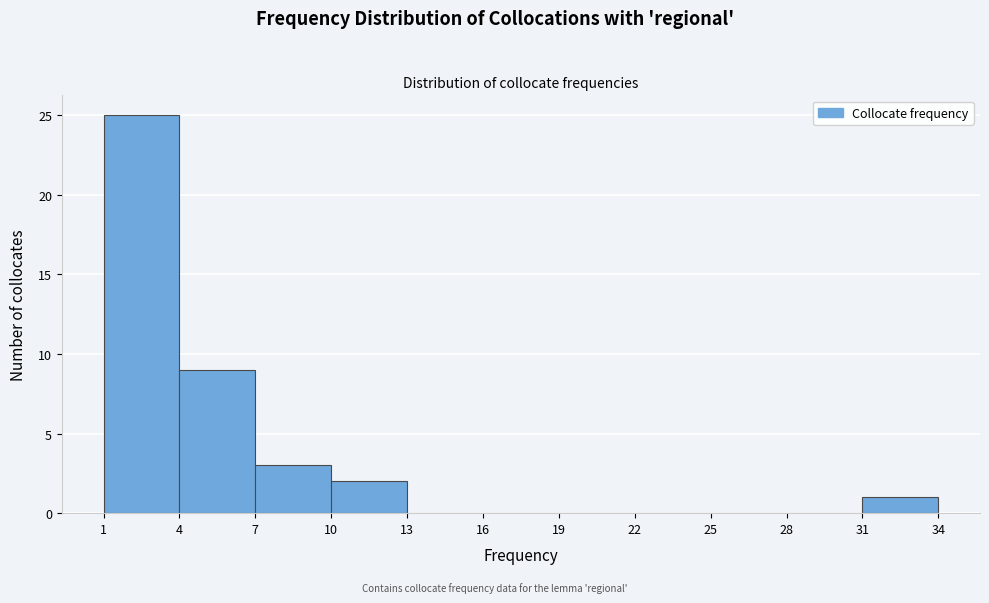

Which range on the x-axis has the tallest bar?

1 to 4